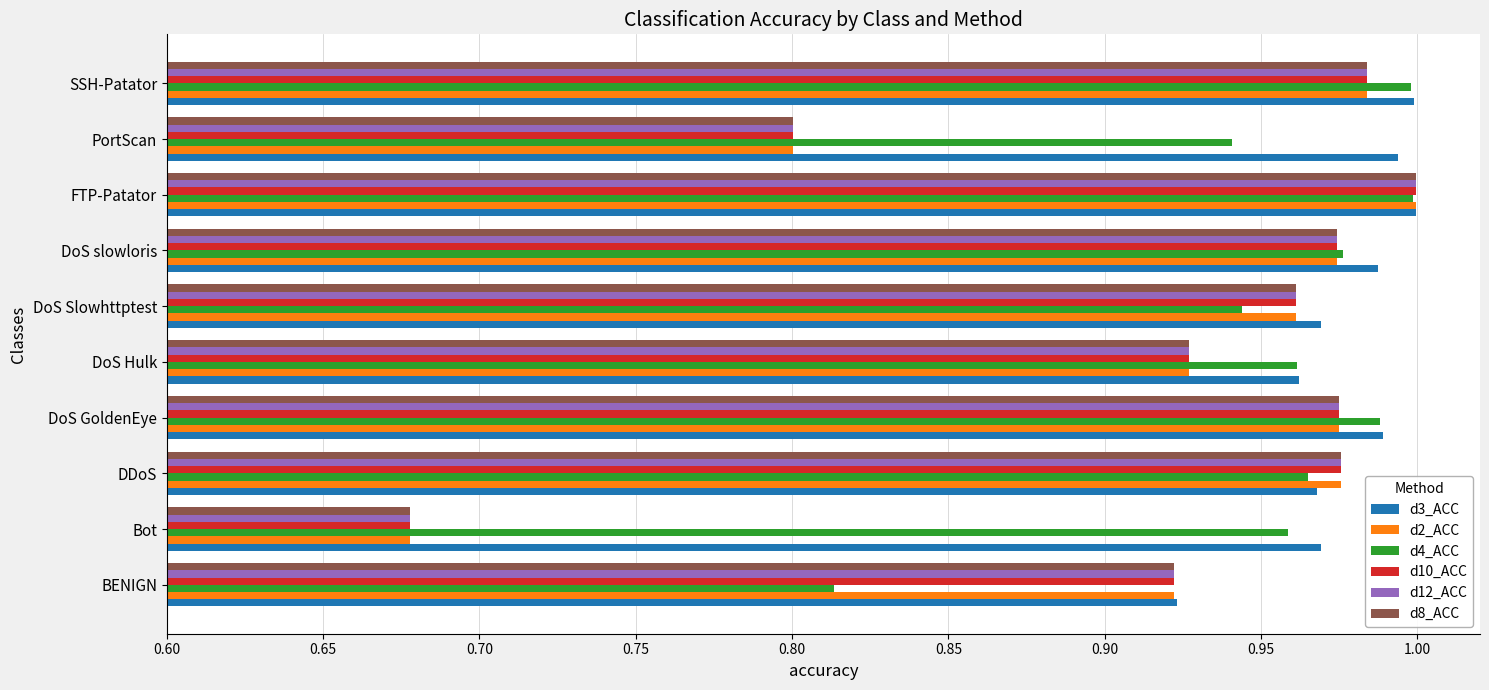

How many distinct data groups are displayed?

6